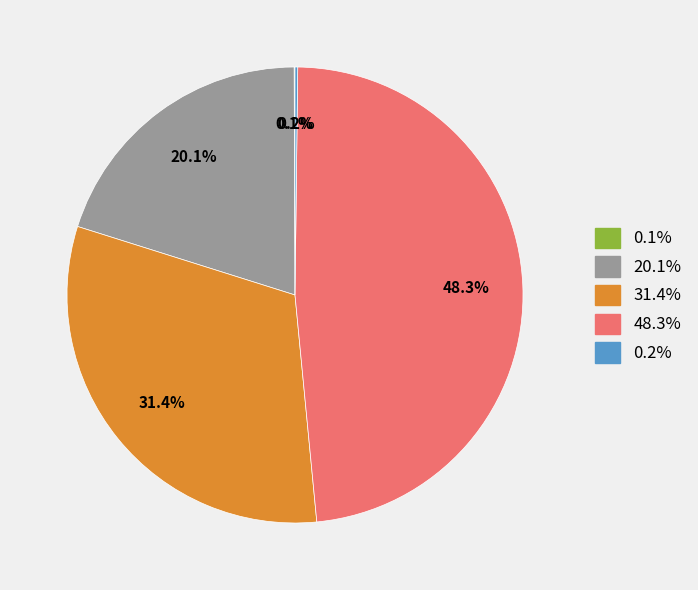

Does any single category account for the majority?

No